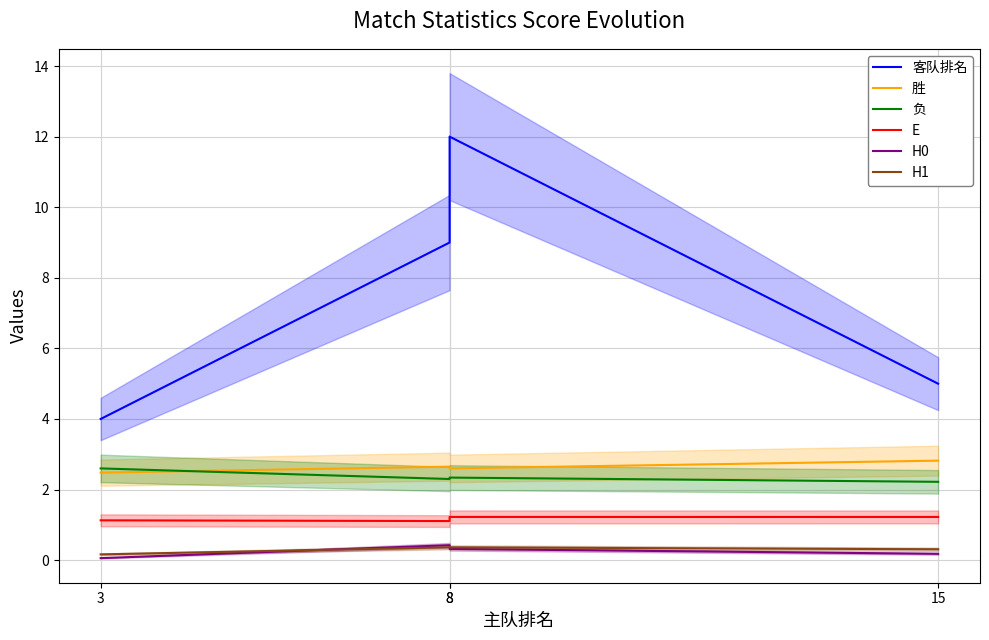

Reading left to right, extract all data points from this chart.

客队排名: 4.0	9.0	12.0	5.0
胜: 2.5	2.6	2.6	2.8
负: 2.6	2.3	2.3	2.2
E: 1.1	1.1	1.2	1.2
H0: 0.1	0.4	0.3	0.2
H1: 0.2	0.4	0.4	0.3